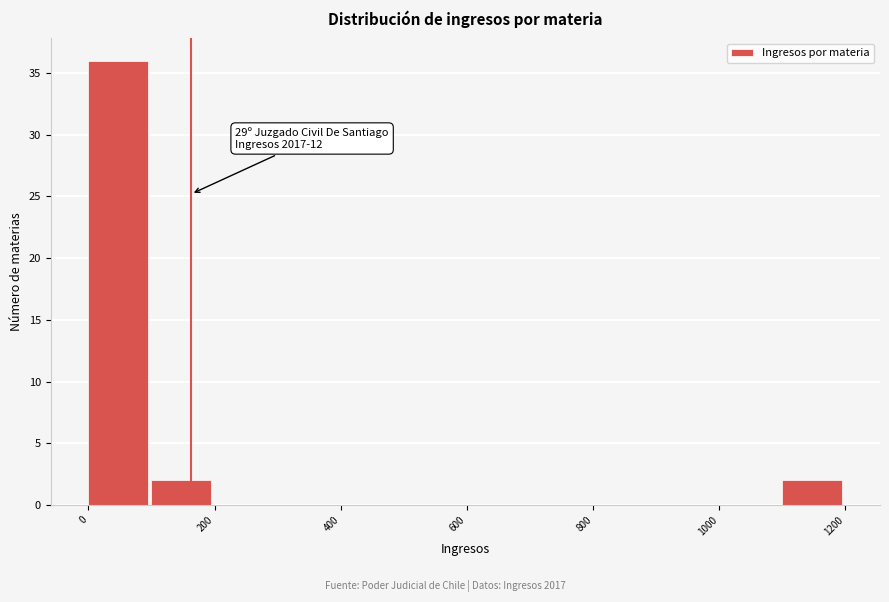

Over which range of the x-axis is the bar tallest?

0 to 100